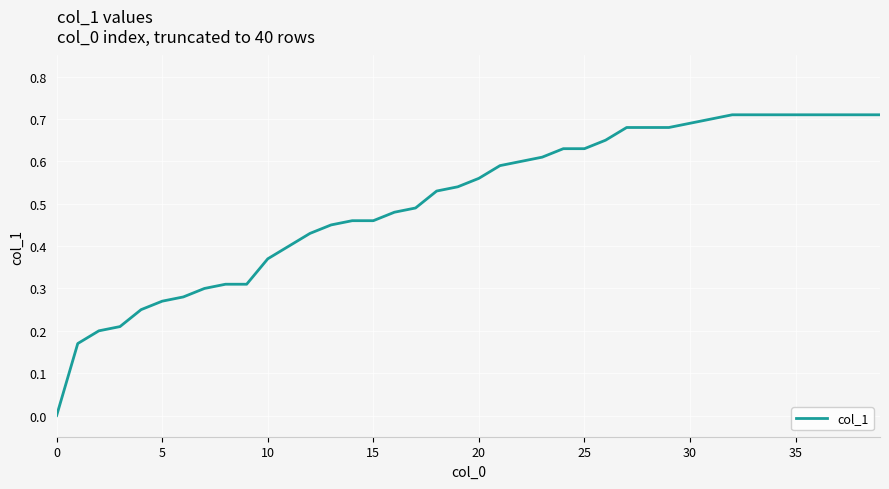

Count the number of categories in the chart.

40